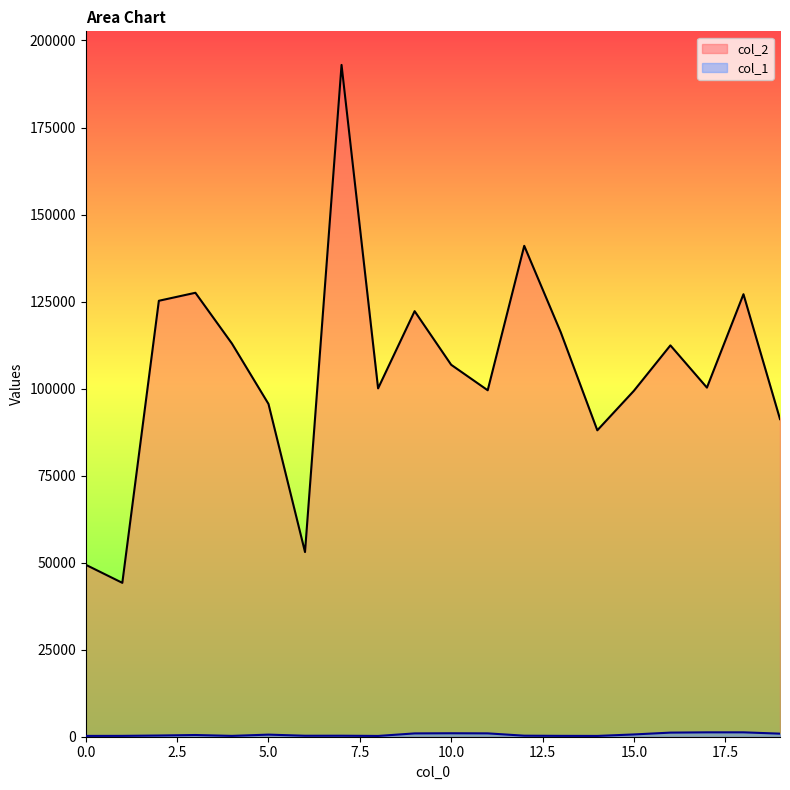

Between 12 and 3, which is larger?

12